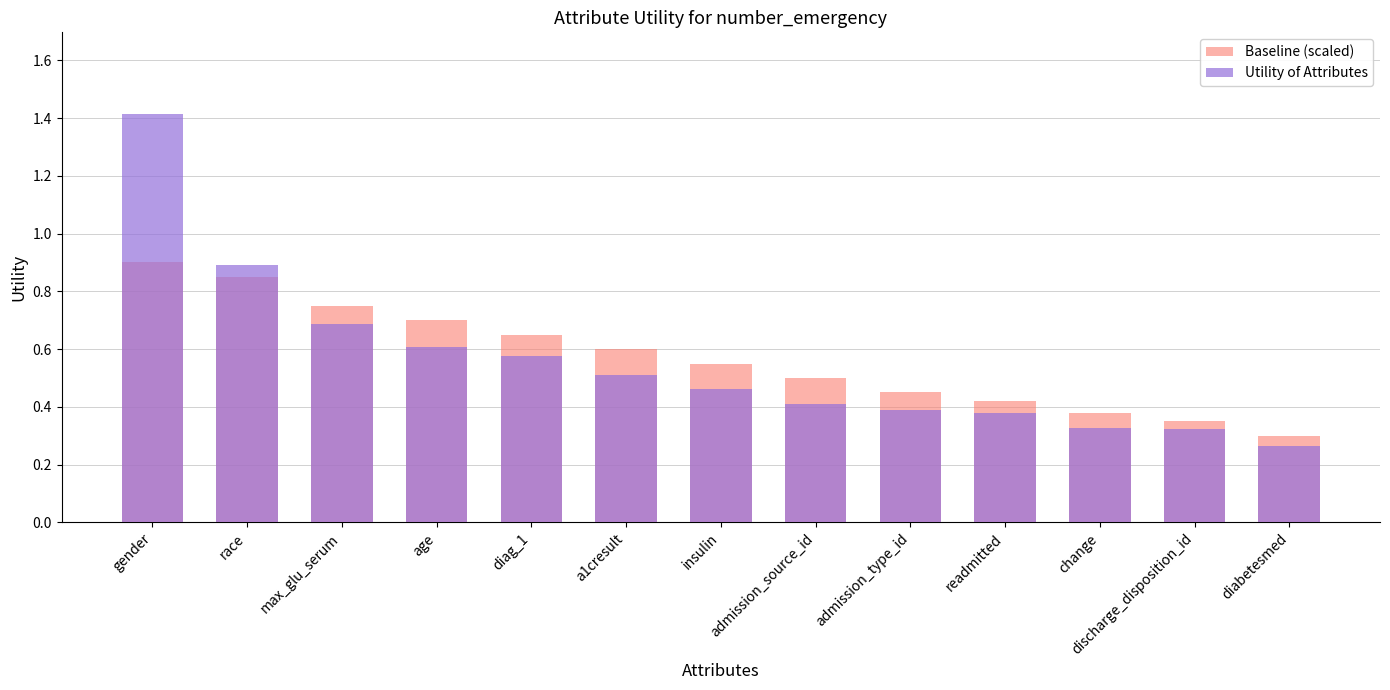

At which category does the chart reach its peak across all series?

gender